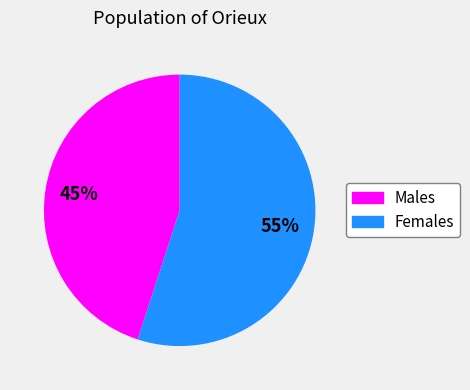

To the nearest percent, what is the average slice percentage?

50%